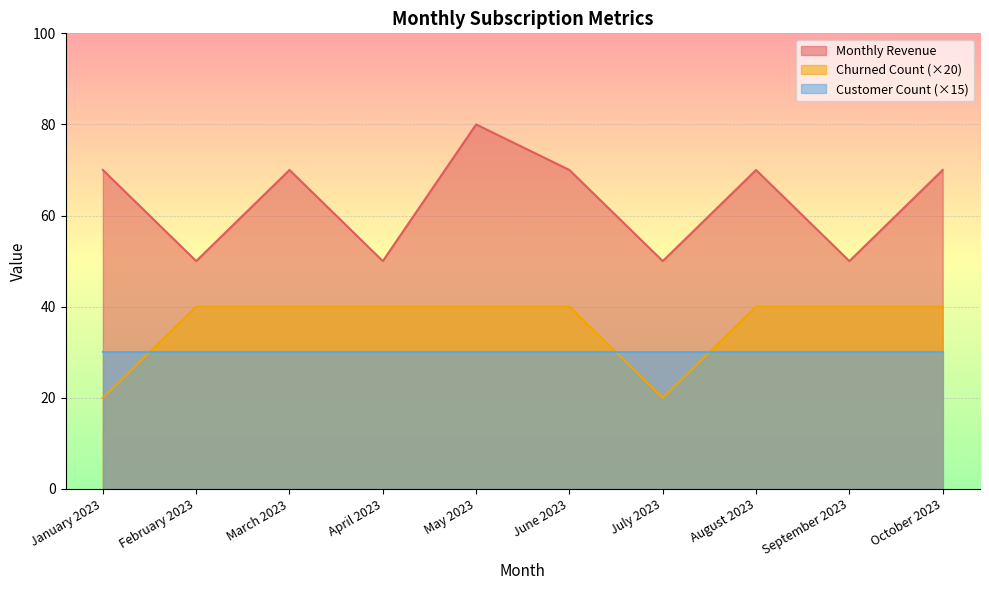

Where is Monthly Revenue nearest to the value 35?

February 2023